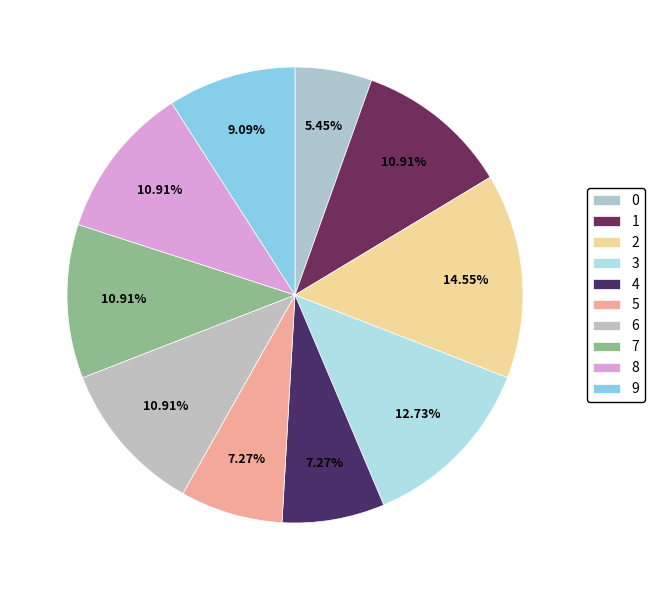

To the nearest percent, what is the difference between the largest and smallest slice percentages?

9%